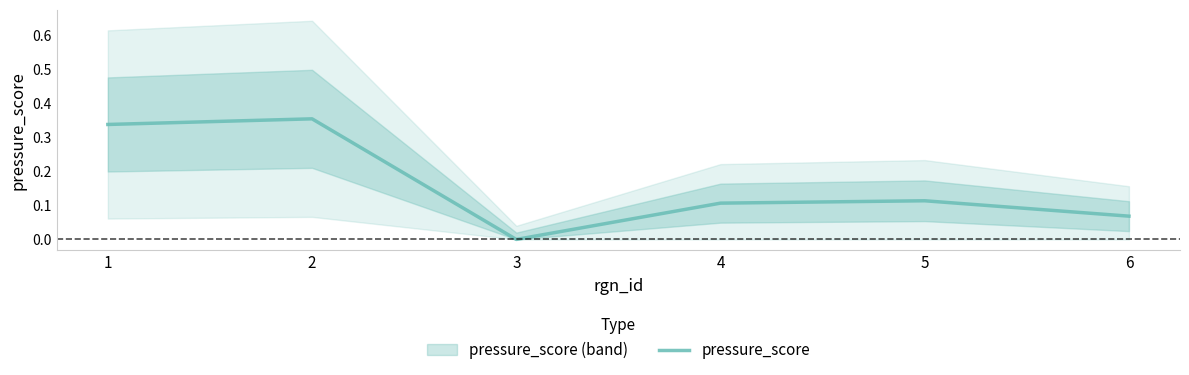

List the labels in order of value, largest first.

2, 1, 5, 4, 6, 3